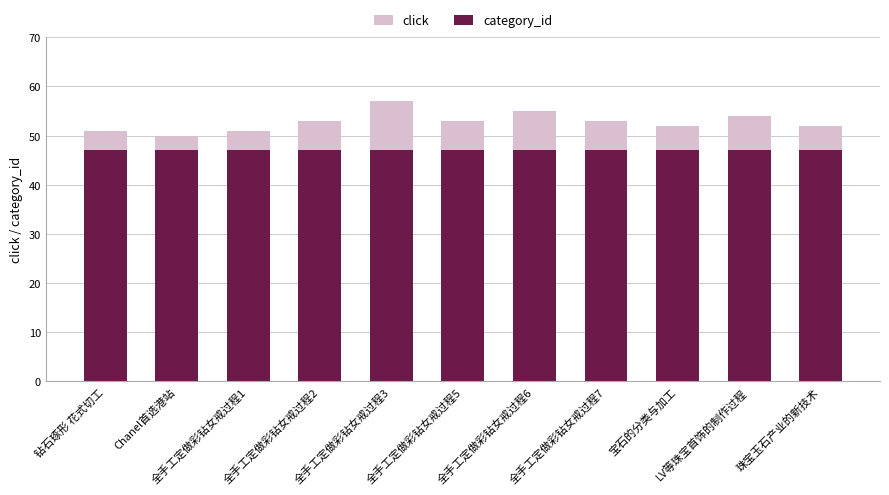

What is the average value of the category_id series?

47